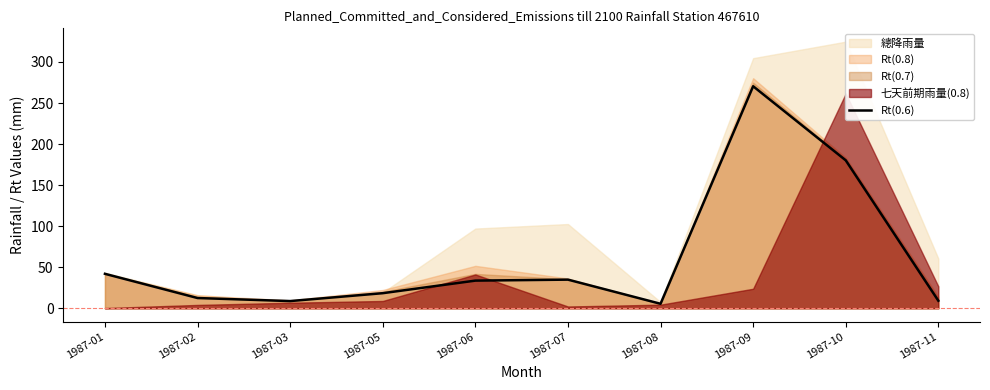

What is the highest value of the Rt(0.6) series?

270.4